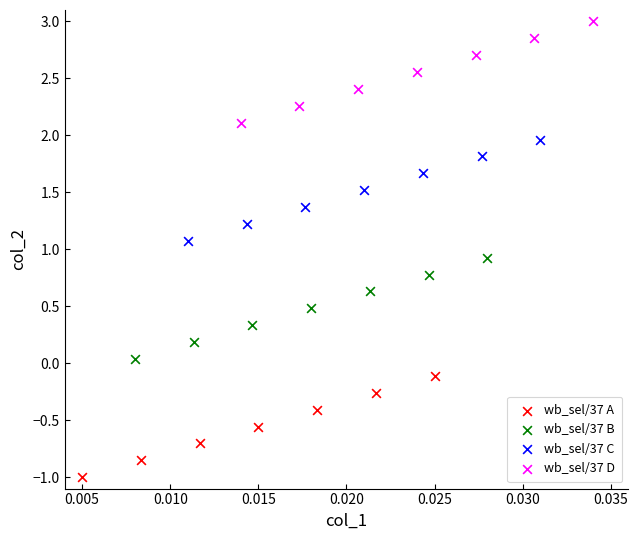

Which series reaches the minimum Y coordinate?

wb_sel/37 A